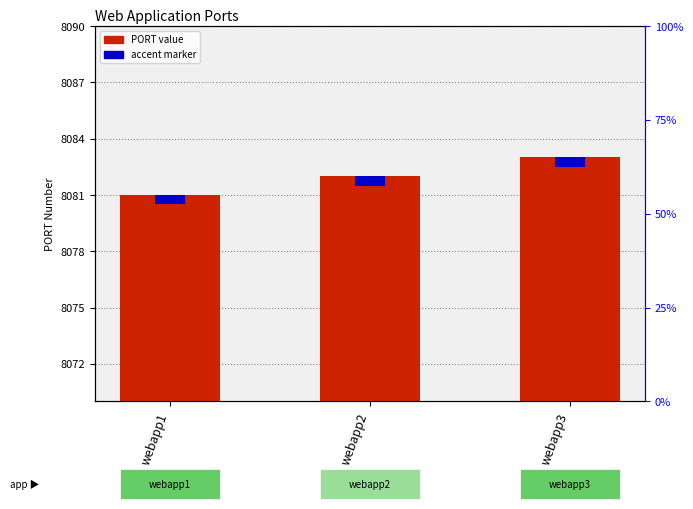

True or false: accent marker has a value of 0.3 at webapp2.

False